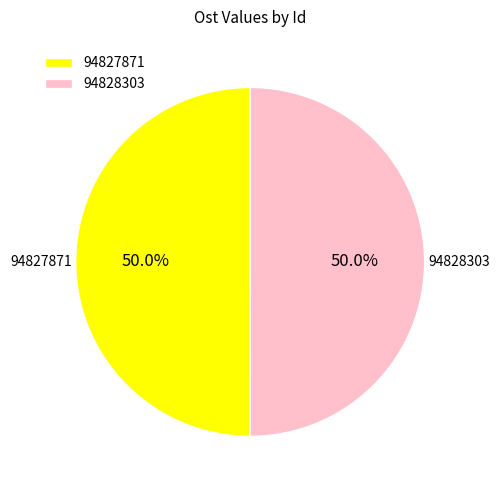

The 94828303 slice represents 40% of the pie. True or false?

False